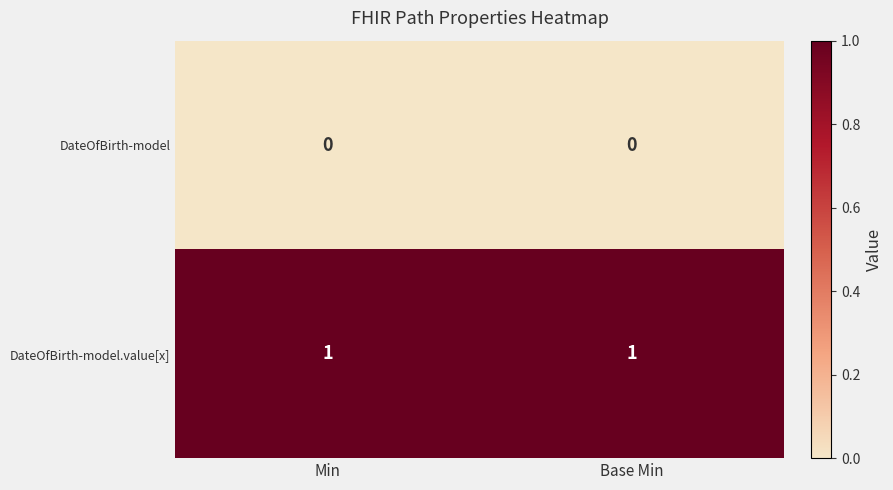

The value of DateOfBirth-model.value[x] at Min is 1. True or false?

True